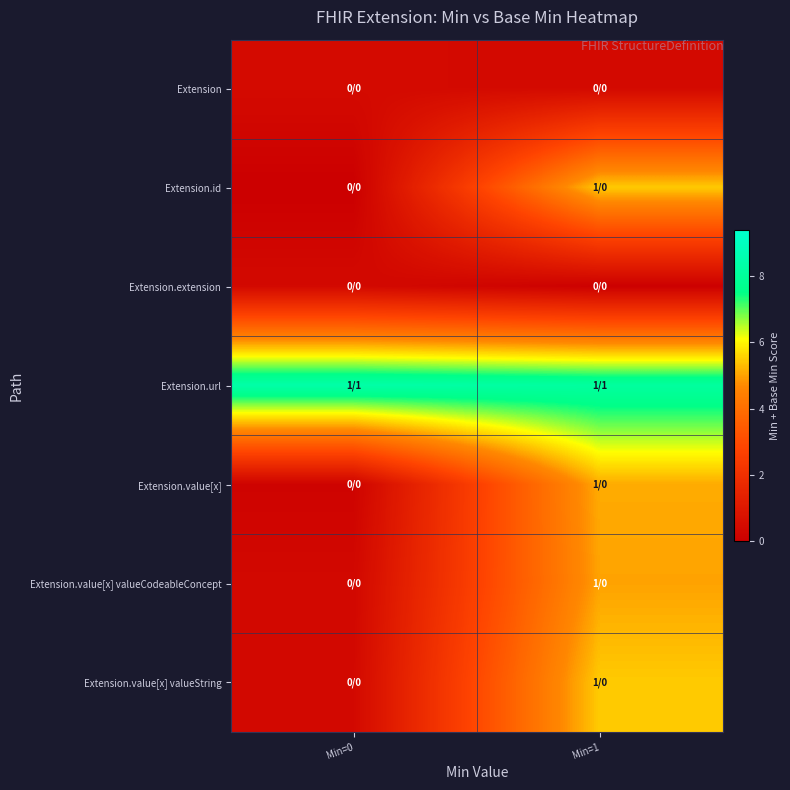

Reading left to right, what are all the values shown in this chart?

row_0: Min=0=0.4	Min=1=0.4
row_1: Min=0=0.0	Min=1=5.5
row_2: Min=0=0.4	Min=1=0.1
row_3: Min=0=8.4	Min=1=8.1
row_4: Min=0=0.2	Min=1=5.1
row_5: Min=0=0.3	Min=1=5.0
row_6: Min=0=0.4	Min=1=5.5